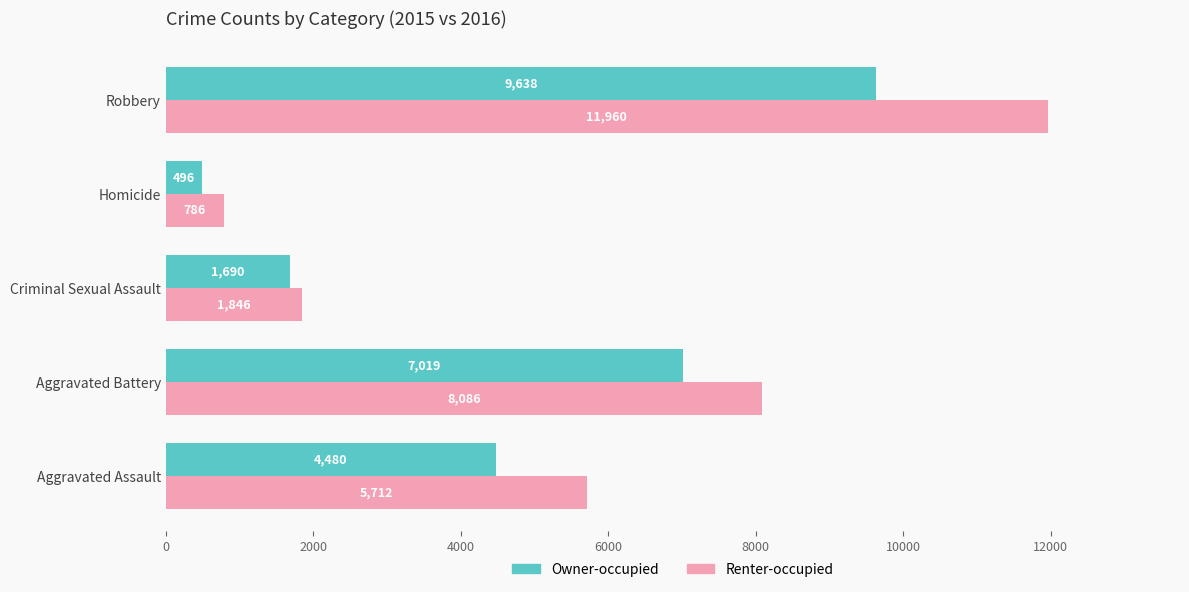

What is the approximate value of Owner-occupied at Aggravated Battery?

7019